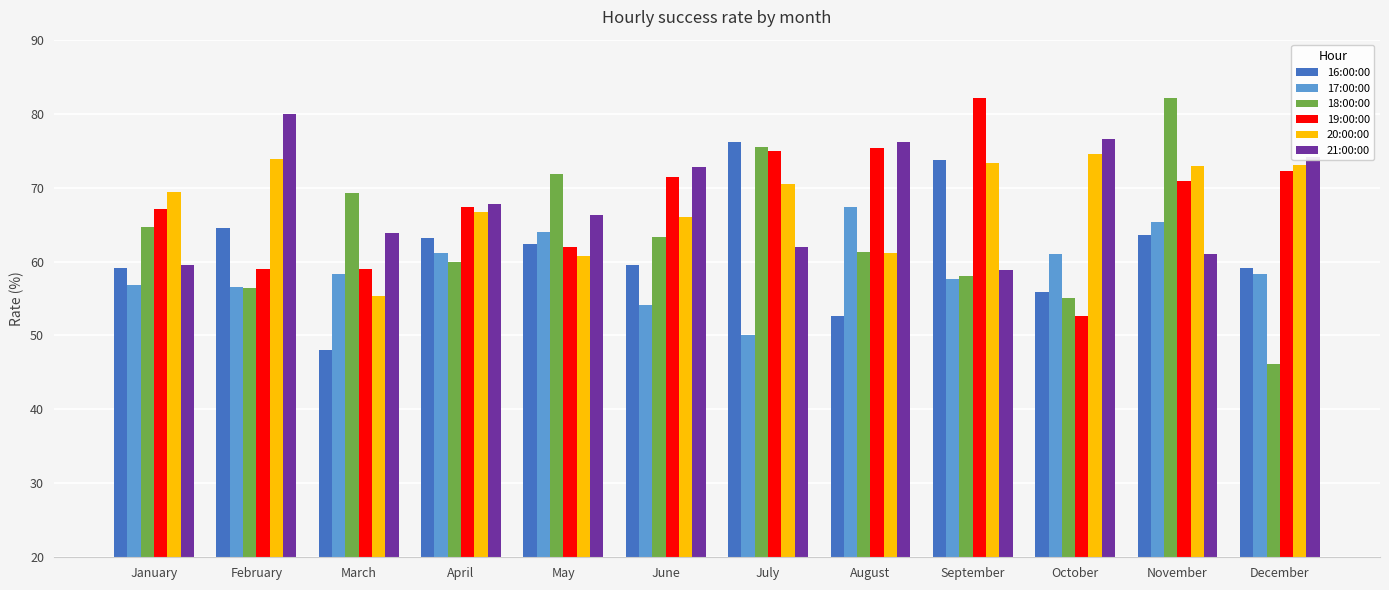

The value of 21:00:00 at April is 67.7. True or false?

True